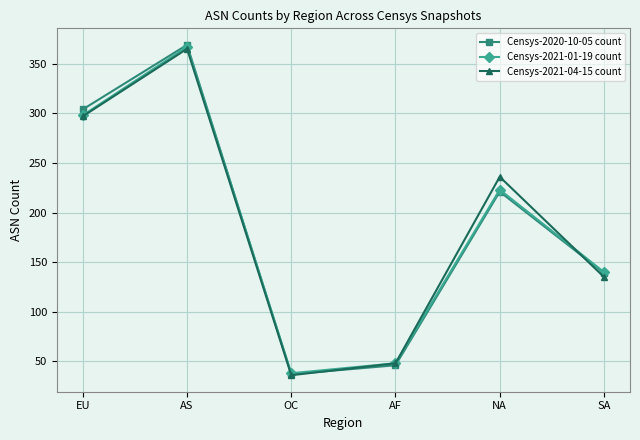

Reading left to right, list all the values displayed in this chart.

Censys-2020-10-05 count: EU=304	AS=369	OC=37	AF=46	NA=221	SA=139
Censys-2021-01-19 count: EU=298	AS=367	OC=38	AF=48	NA=223	SA=140
Censys-2021-04-15 count: EU=297	AS=365	OC=36	AF=48	NA=236	SA=135